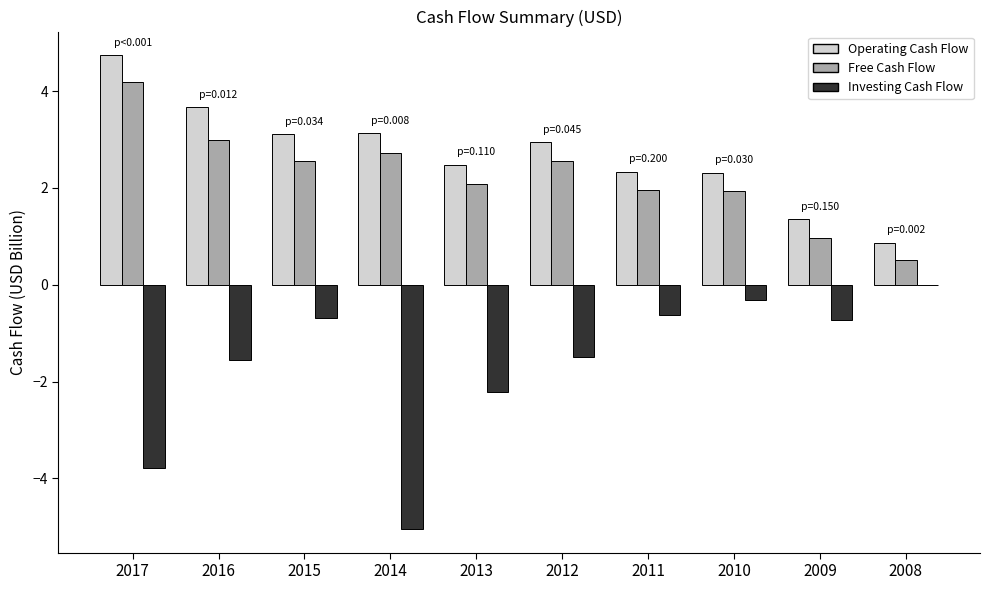

Where is Investing Cash Flow nearest to the value -2?

2013